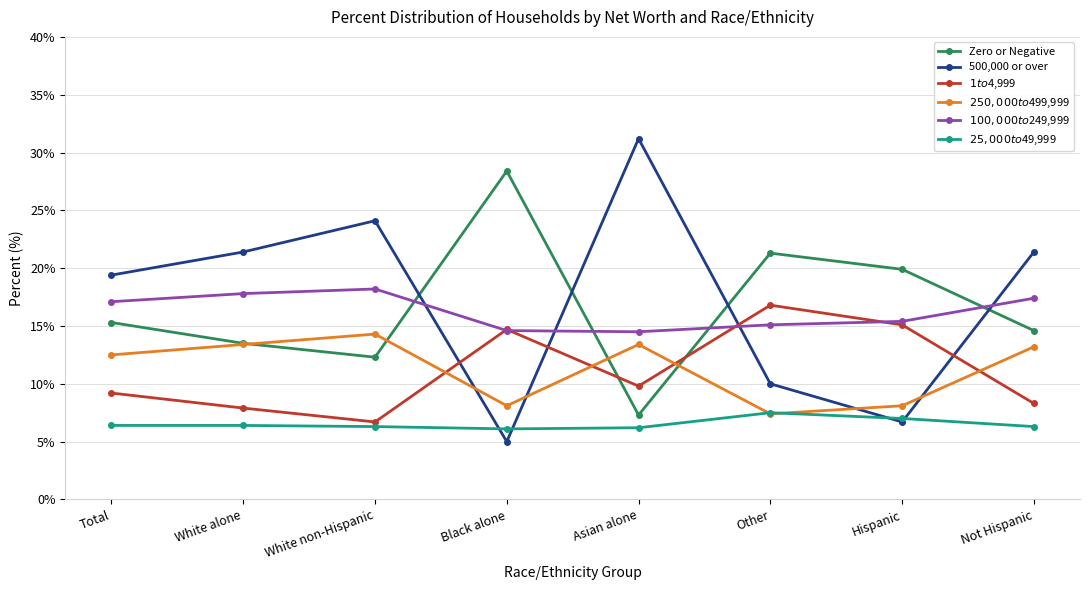

The 500,000 or over series shows 37.1 at White alone. True or false?

False